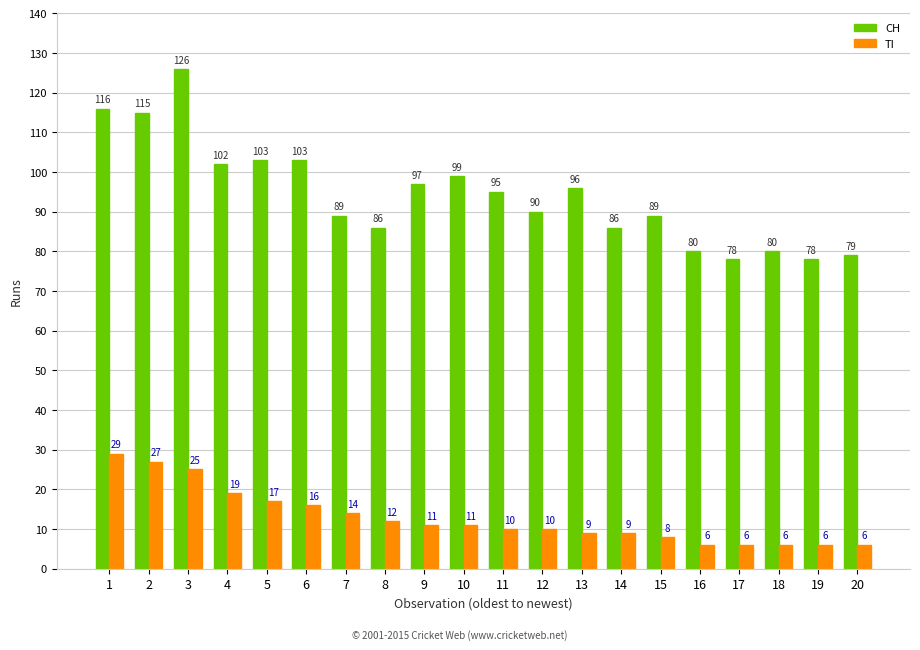

The value of CH at 15 is 150. True or false?

False